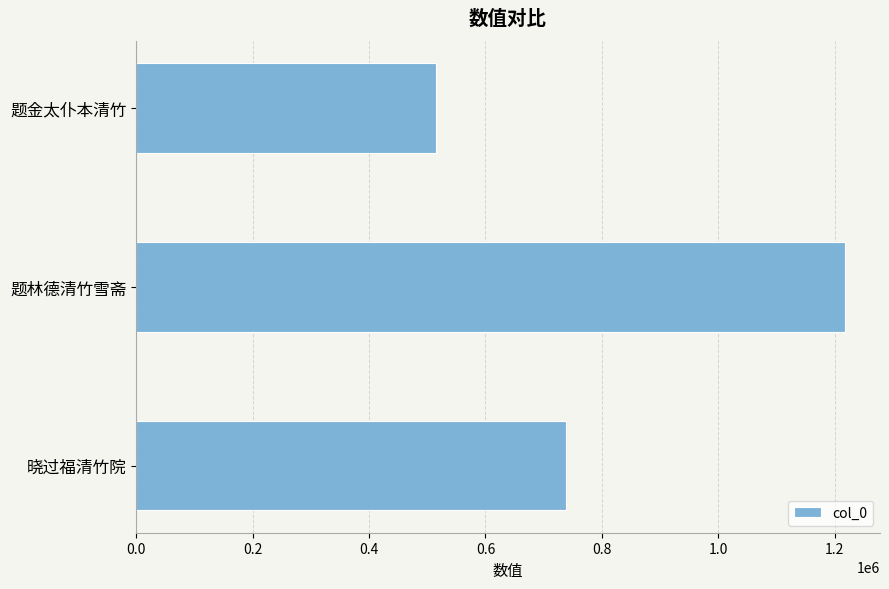

What is the maximum value shown in the chart?

1216687